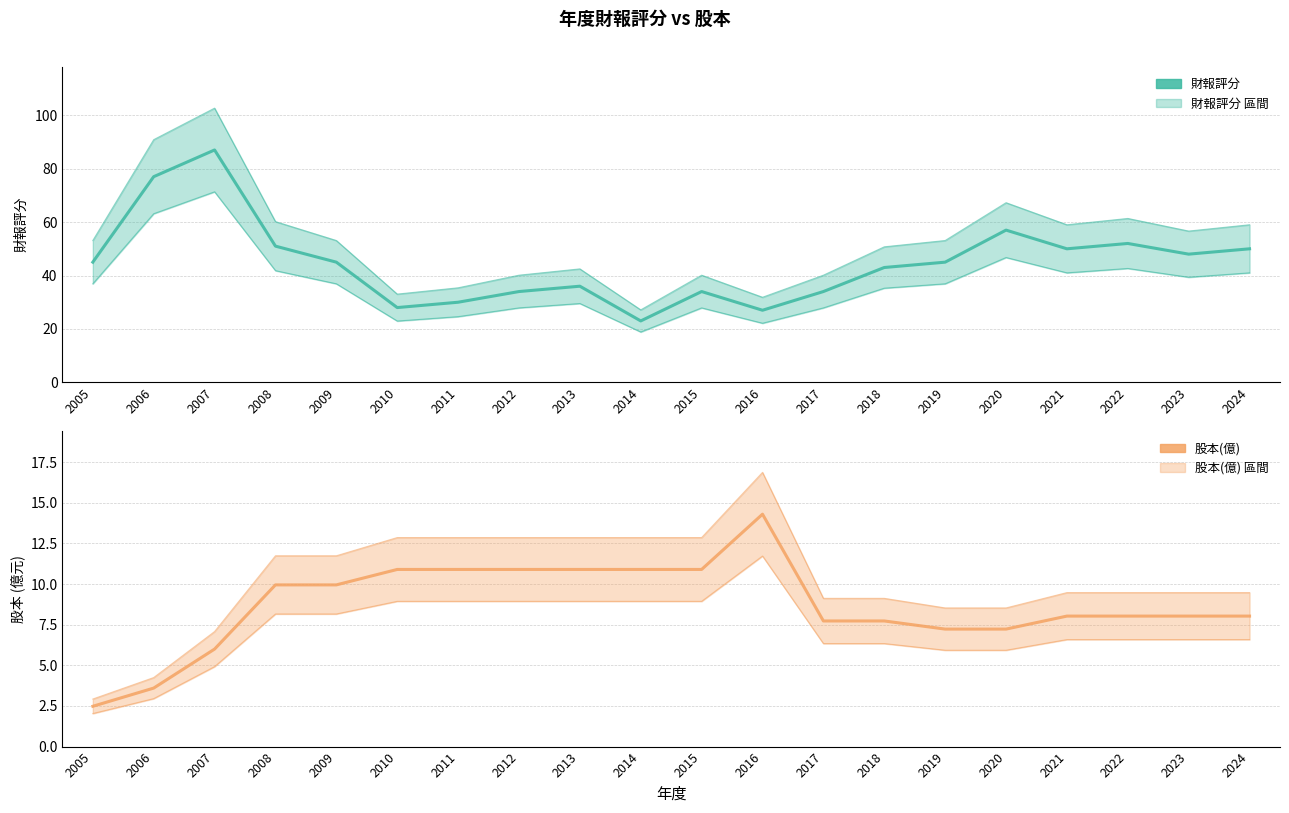

What is the average value of the 股本(億) series?

8.7